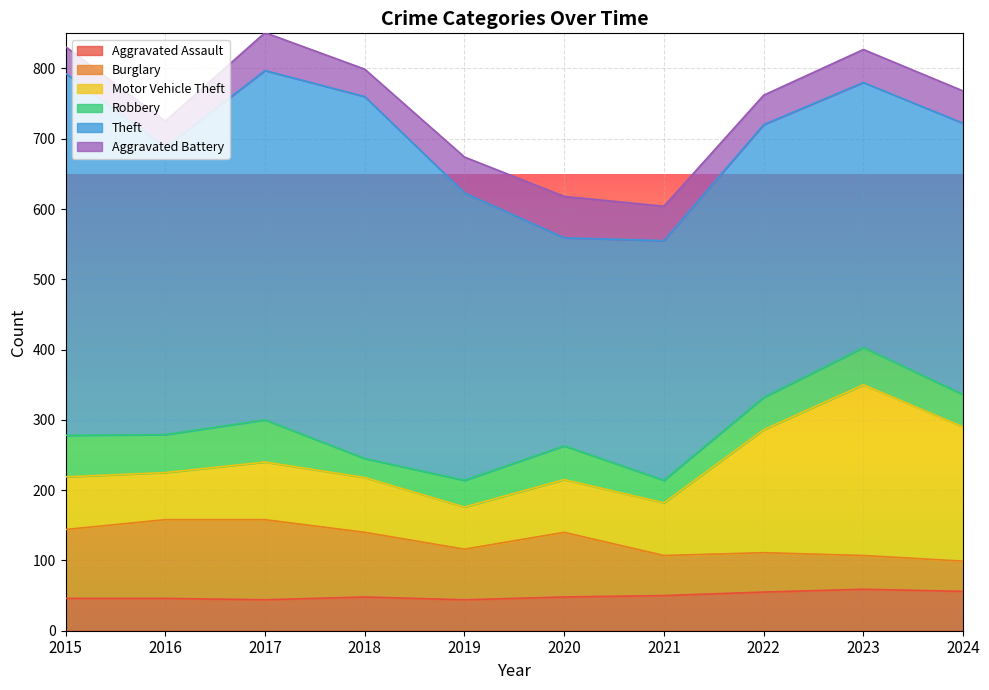

How many interior local peaks does the Robbery series have?

3